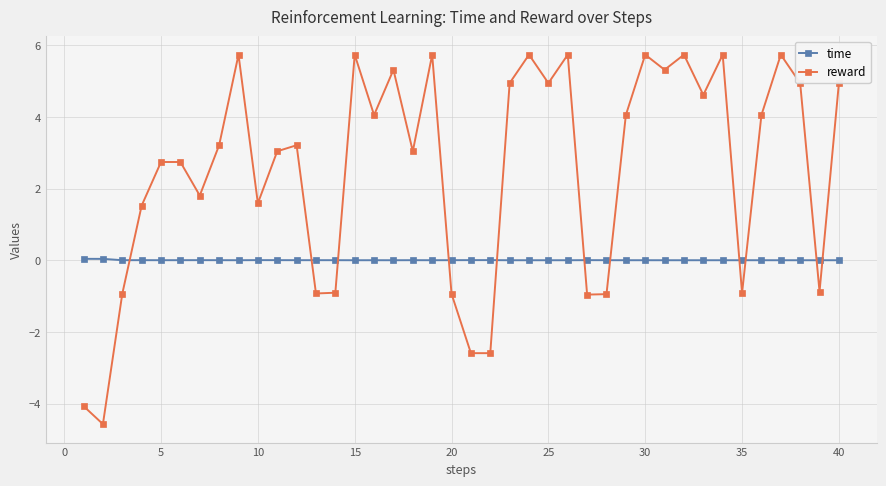

List the series in order of their overall mean, lowest first.

time, reward